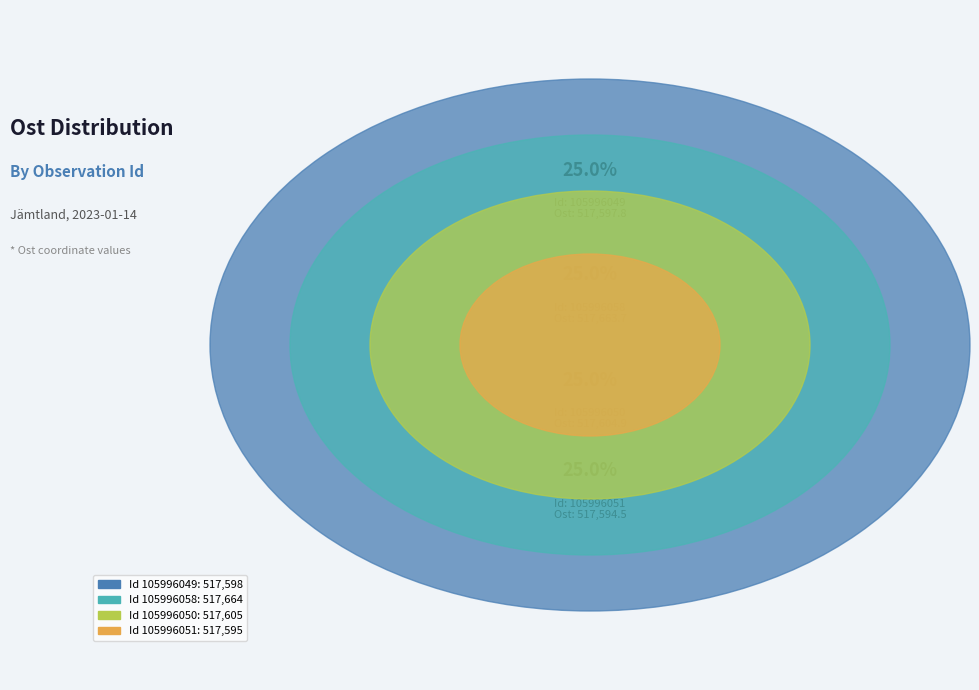

What is the change in value from 105996050 to 105996051?

-10.4